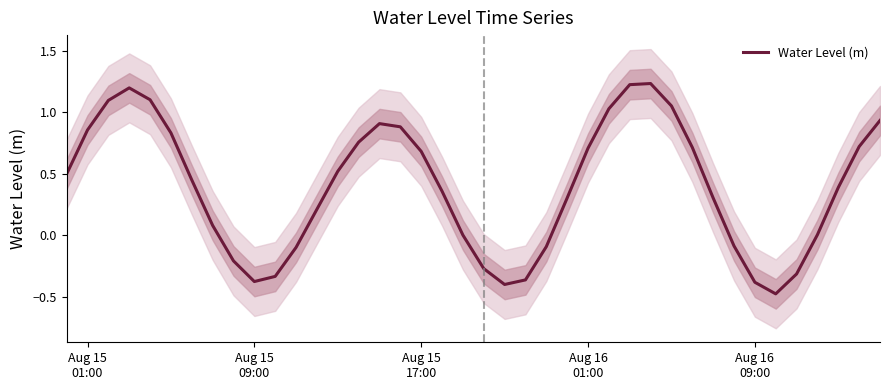

At which category does the data reach its first local valley?

Aug 15 09:00